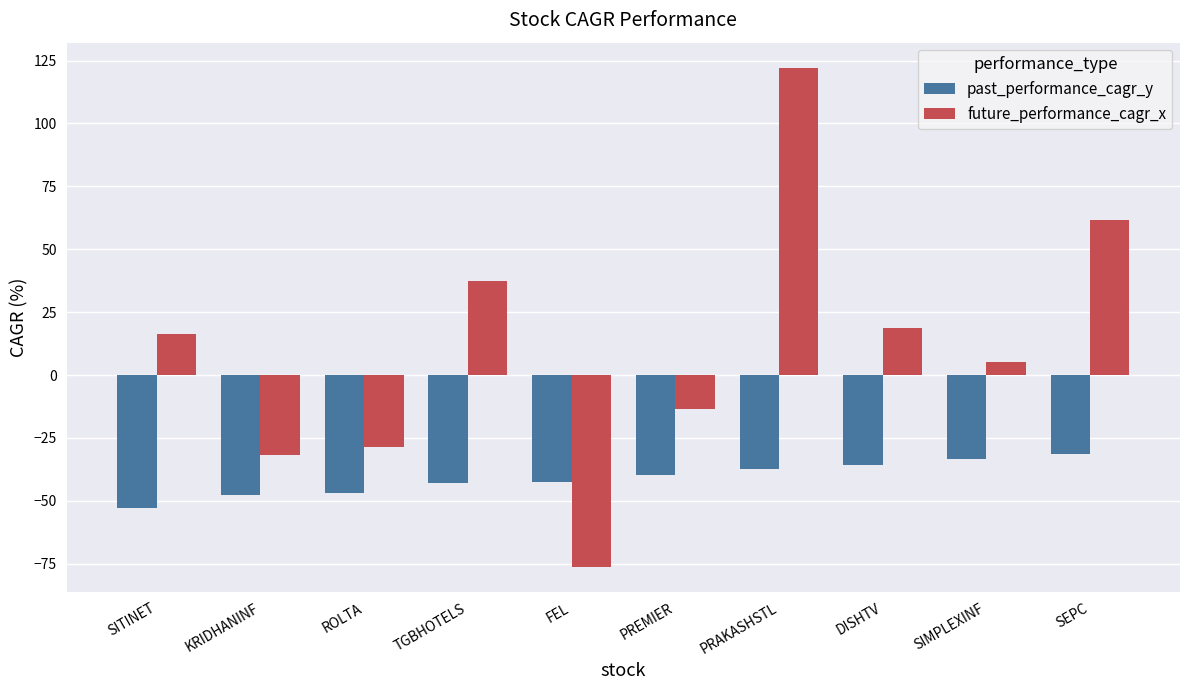

What is the difference between the highest and lowest values at SIMPLEXINF?

38.8